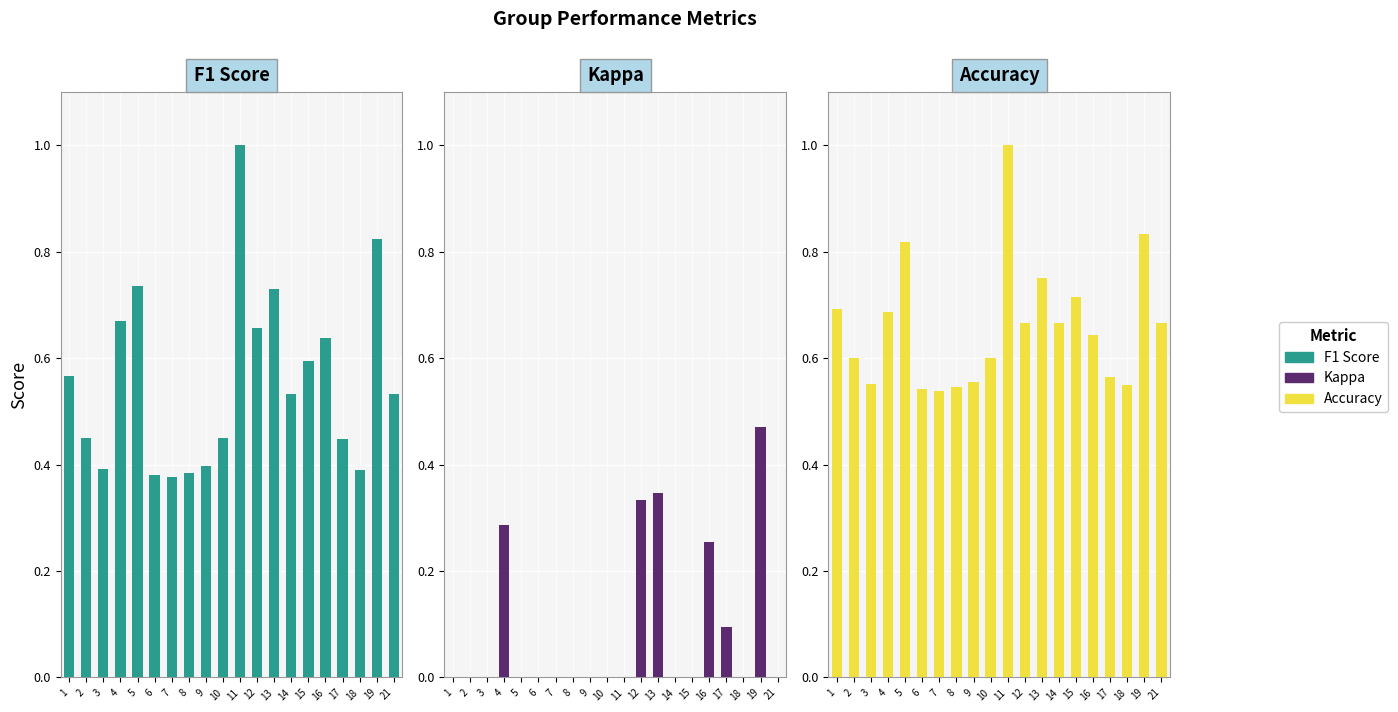

At which label is kappa closest to 0?

1